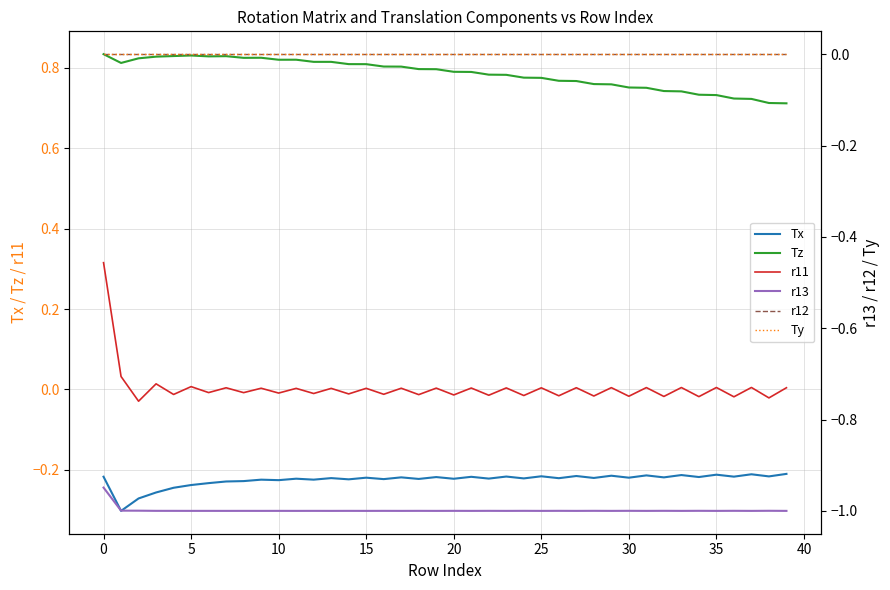

Rank the series at 11 from highest to lowest value.

Tz, r11, r12, Ty, Tx, r13